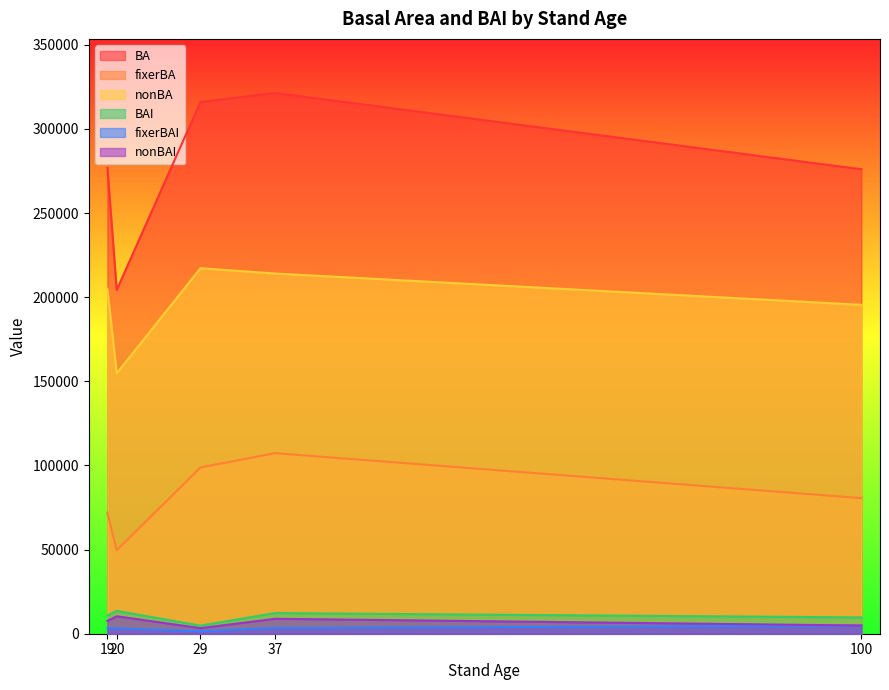

What is the value of the BA point at the 1st from the left?

276912.6